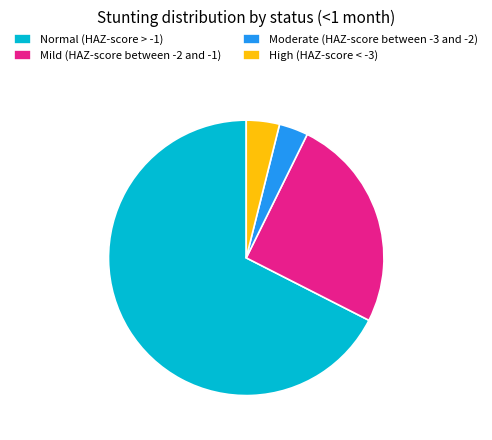

Is there a majority slice in this chart?

Yes